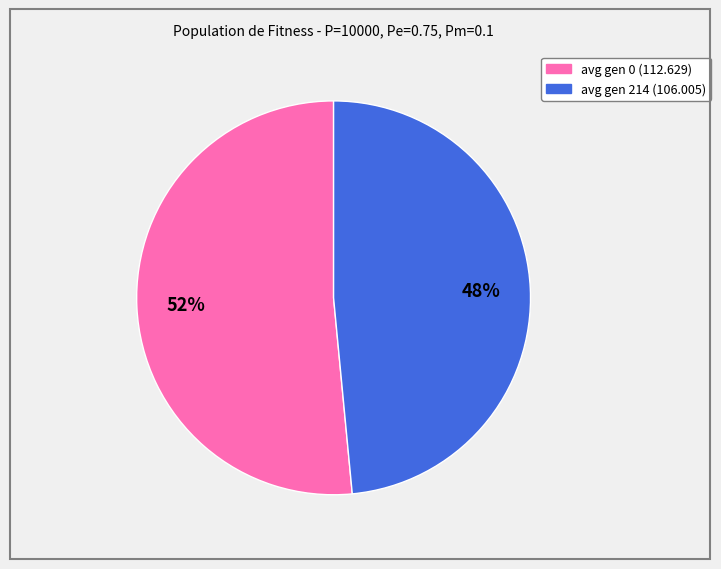

Between avg gen 0 (112.629) and avg gen 214 (106.005), which is larger?

avg gen 0 (112.629)